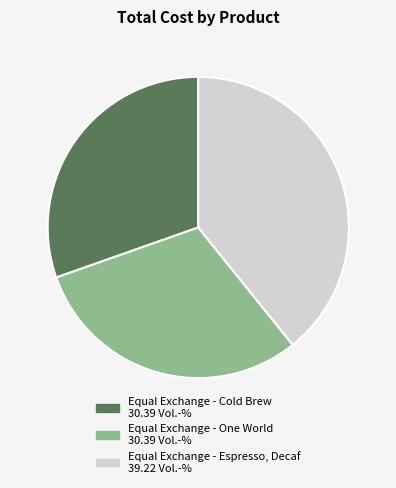

Count the number of slices in the pie.

3